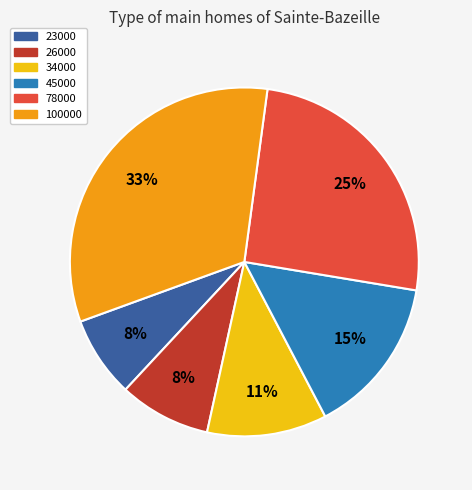

What percentage is the 78000 slice, to the nearest percent?

25%